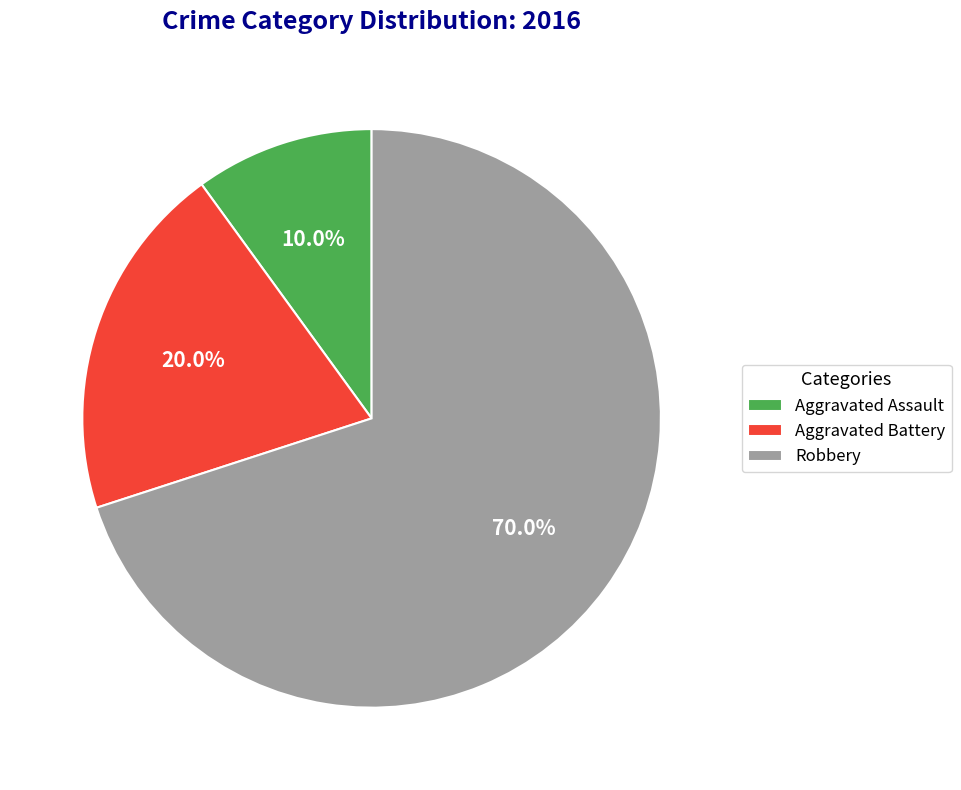

What percentage is the Aggravated Battery slice, to the nearest percent?

20%